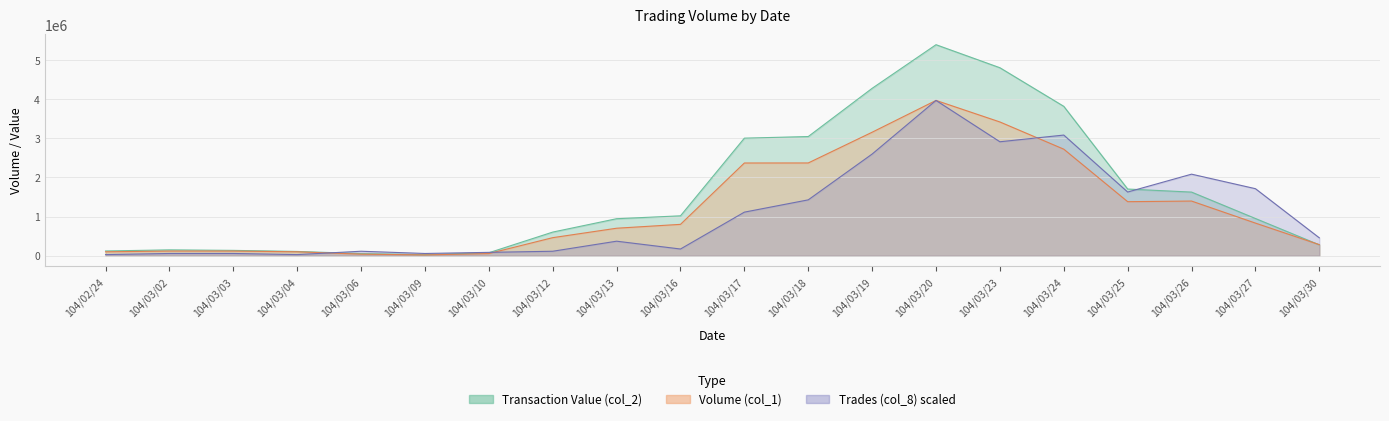

What is the spread (max minus min) of values at 104/03/19?

1678854.0